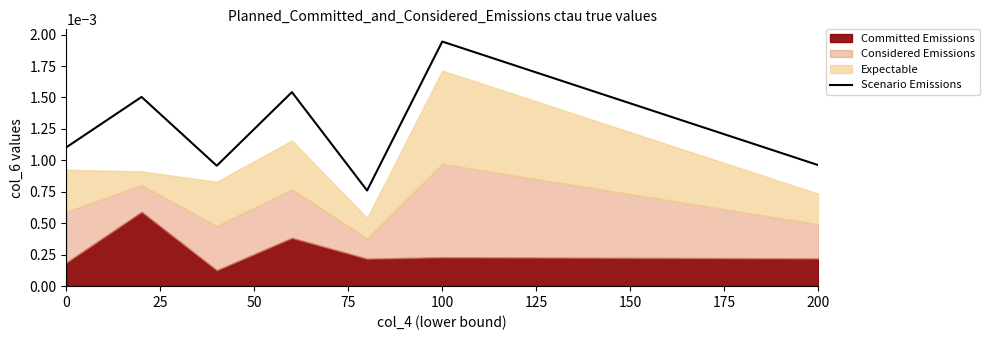

At which label does Scenario Emissions reach its peak?

100